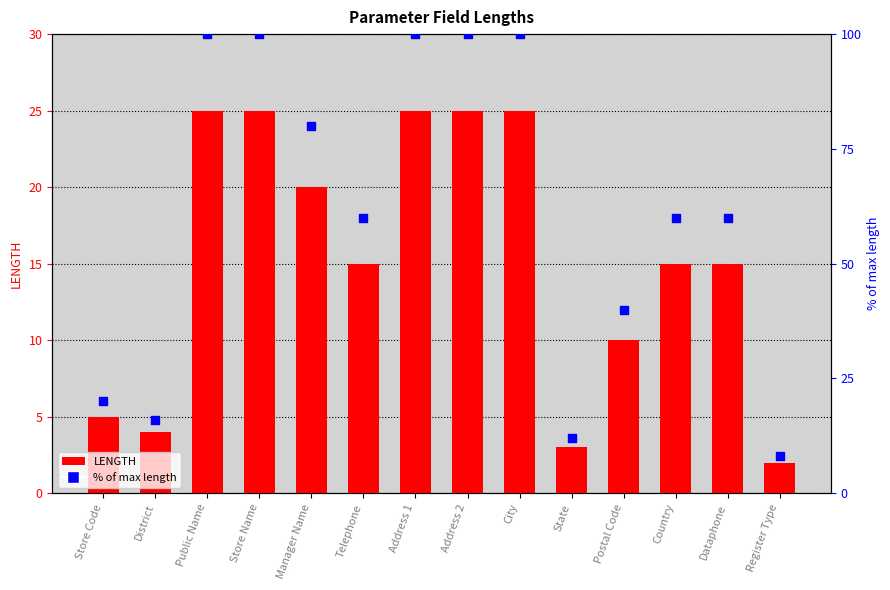

At which category is the sum across all series the highest?

Public Name